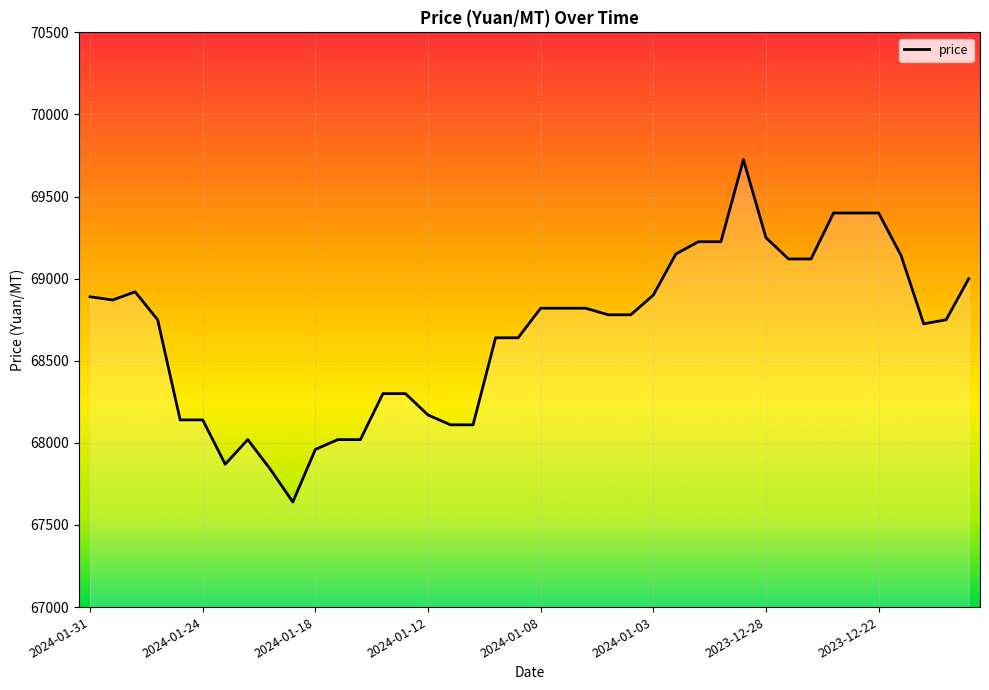

What is the smallest value displayed?

67640